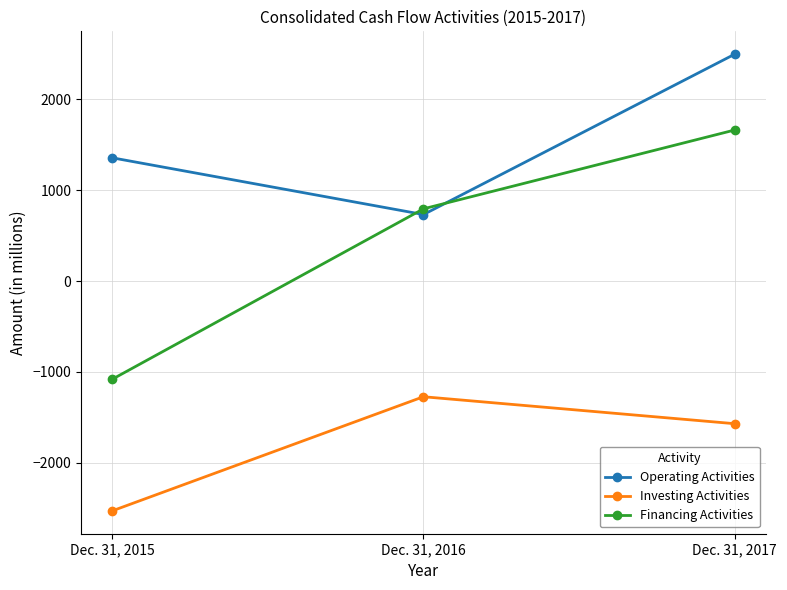

What is the spread (max minus min) of values at Dec. 31, 2015?

3888